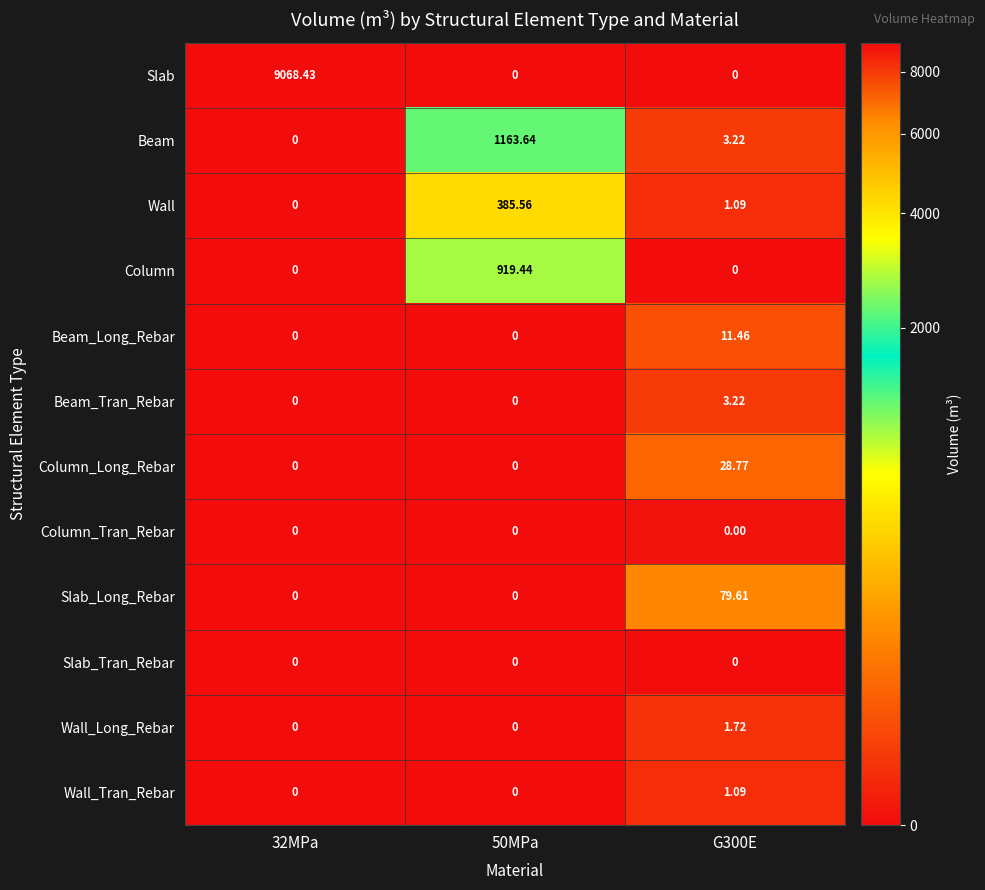

Which series has the largest range (max minus min)?

Slab